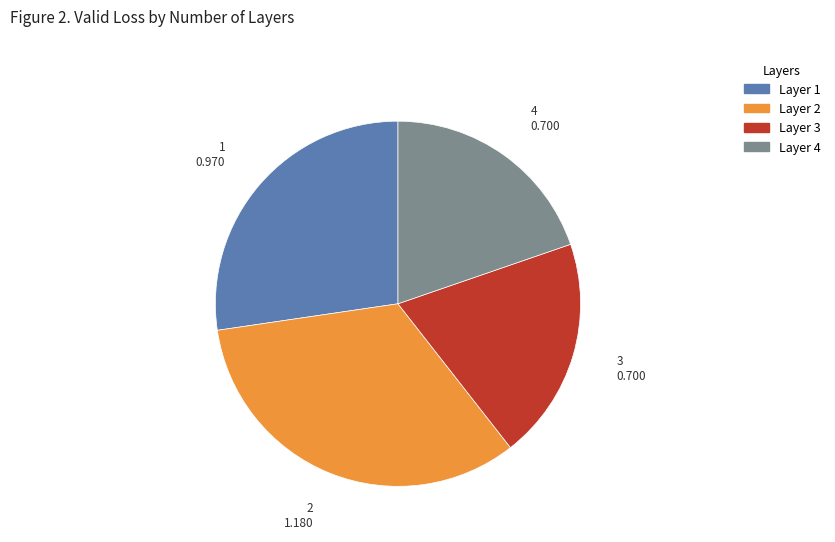

Is there a majority slice in this chart?

No